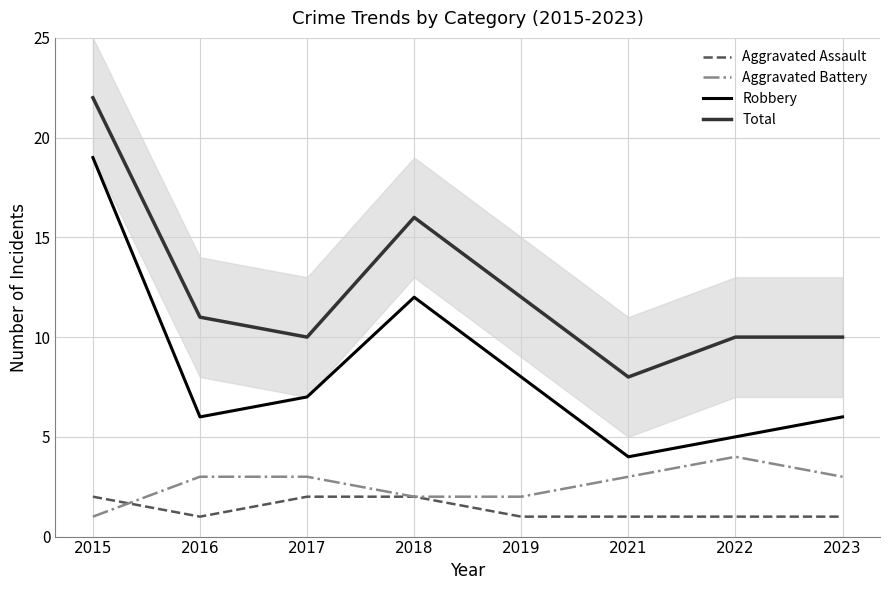

At which label does Total first exceed 11?

2015